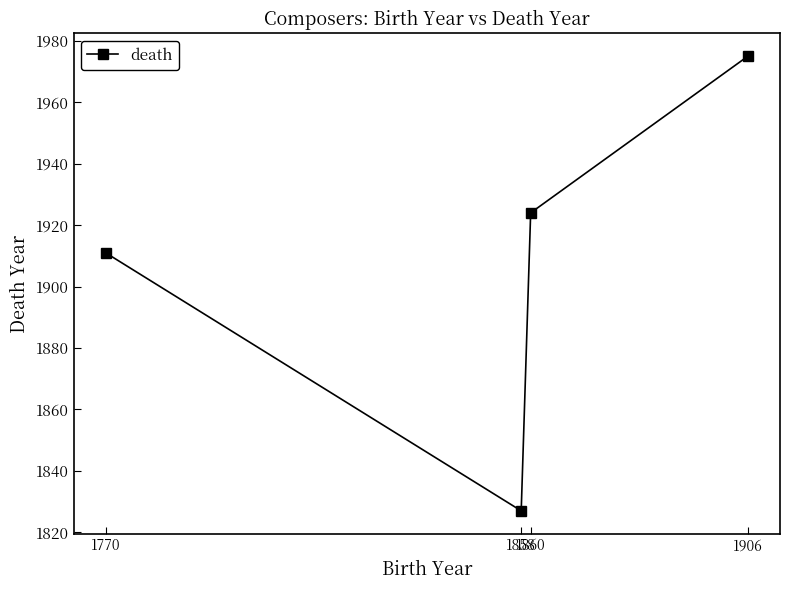

Does the chart display data point markers on the line(s)?

Yes